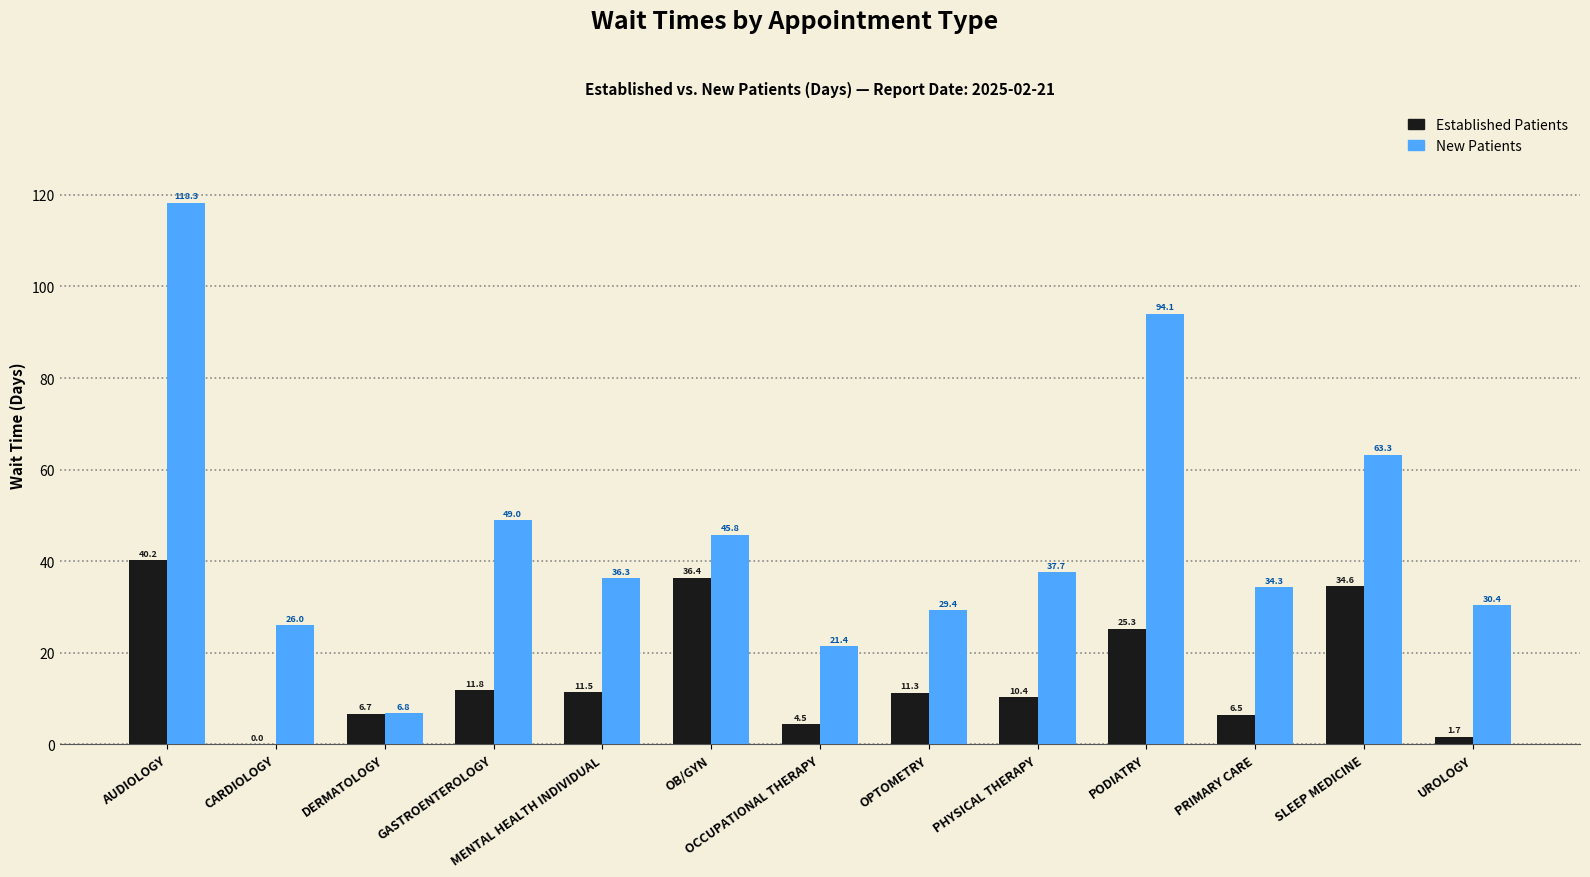

What is the total value across all series at SLEEP MEDICINE?

97.9